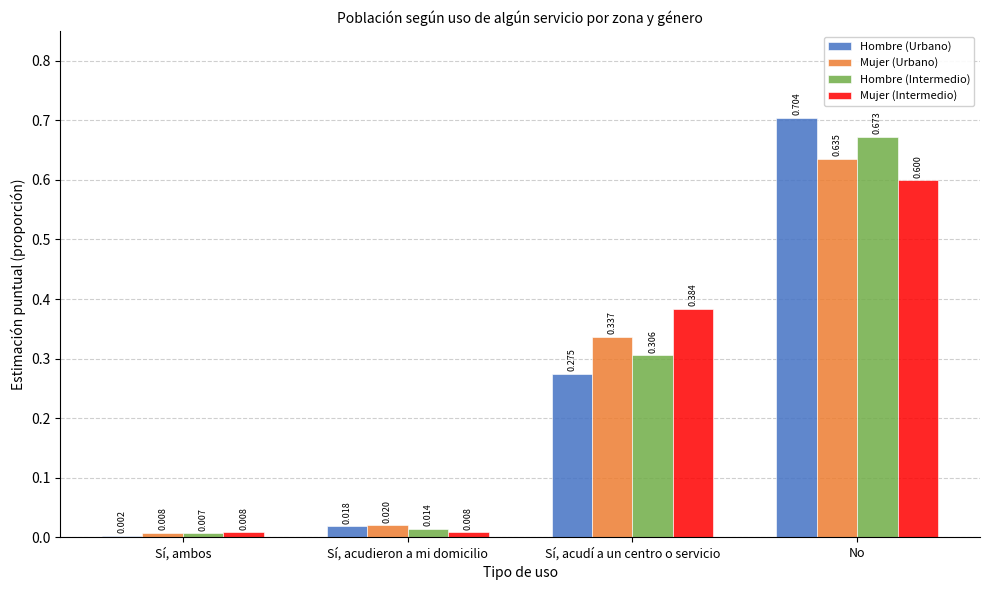

Which series changed the most between Sí, ambos and No?

Hombre (Urbano)